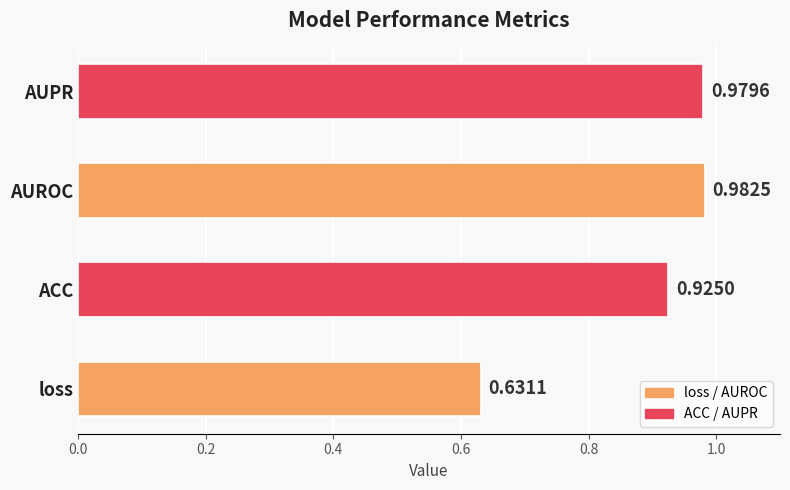

How many data points does each series have?

4